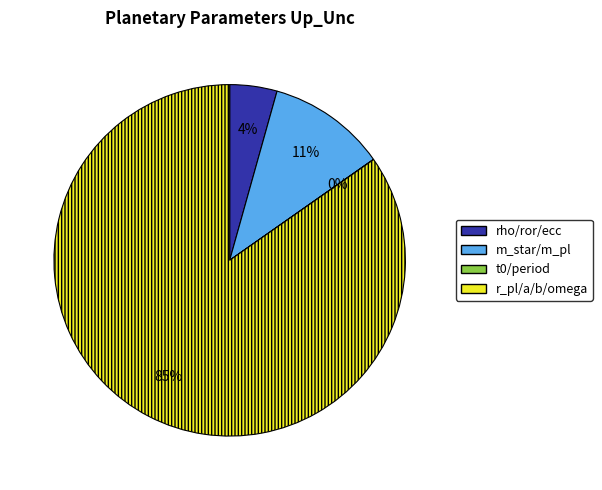

Is there a majority slice in this chart?

Yes